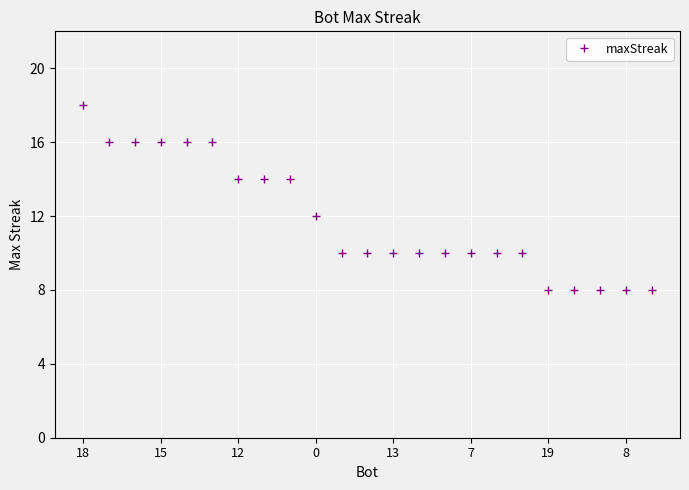

What is the minimum value shown in the chart?

8